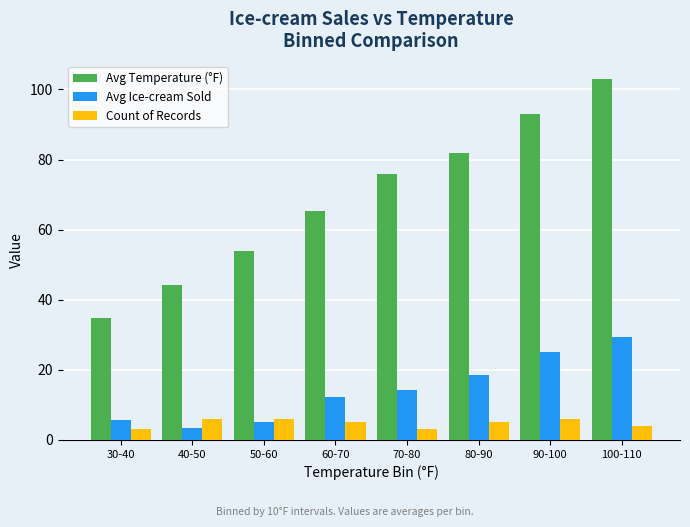

Reading right to left, list all the values displayed in this chart.

Avg Temperature (°F): 100-110=103.0	90-100=93.0	80-90=82.0	70-80=76.0	60-70=65.2	50-60=54.0	40-50=44.3	30-40=34.7
Avg Ice-cream Sold: 100-110=29.5	90-100=25.2	80-90=18.6	70-80=14.3	60-70=12.2	50-60=5.0	40-50=3.3	30-40=5.7
Count of Records: 100-110=4.0	90-100=6.0	80-90=5.0	70-80=3.0	60-70=5.0	50-60=6.0	40-50=6.0	30-40=3.0